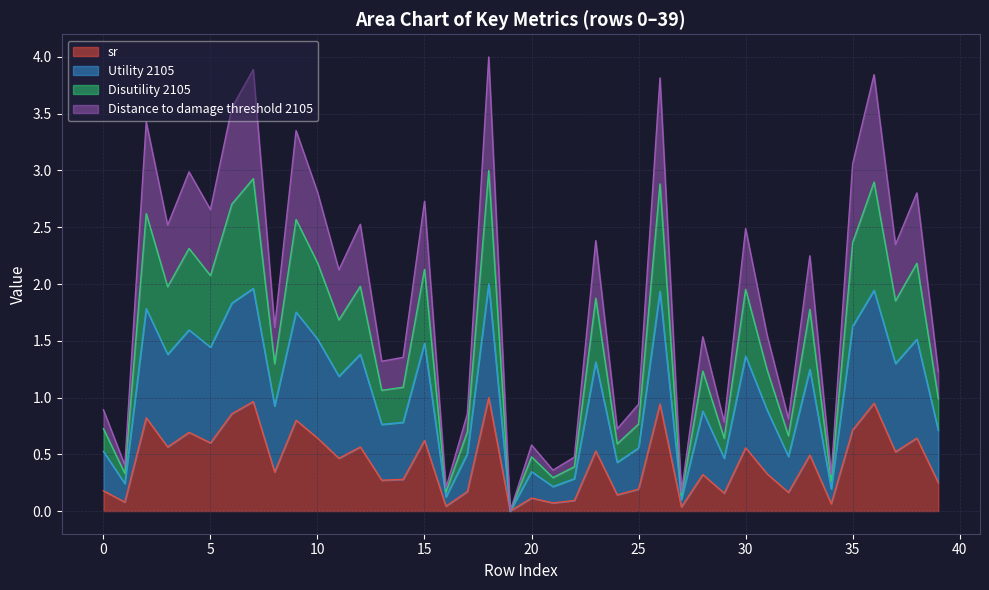

Which series has the largest range (max minus min)?

Disutility 2105